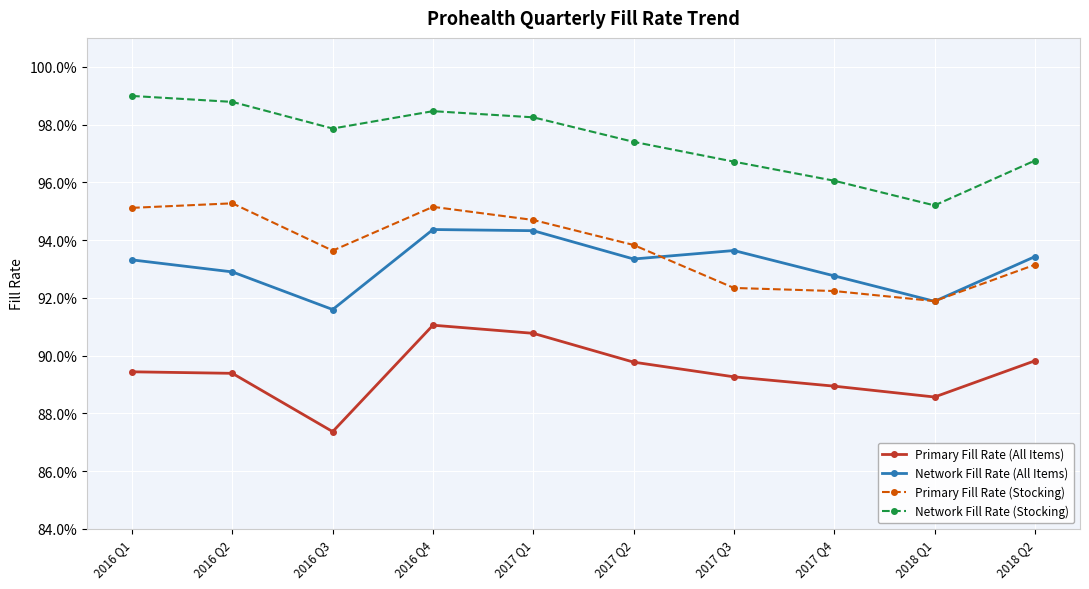

Which has a higher value, 2017 Q2 or 2017 Q3?

2017 Q2